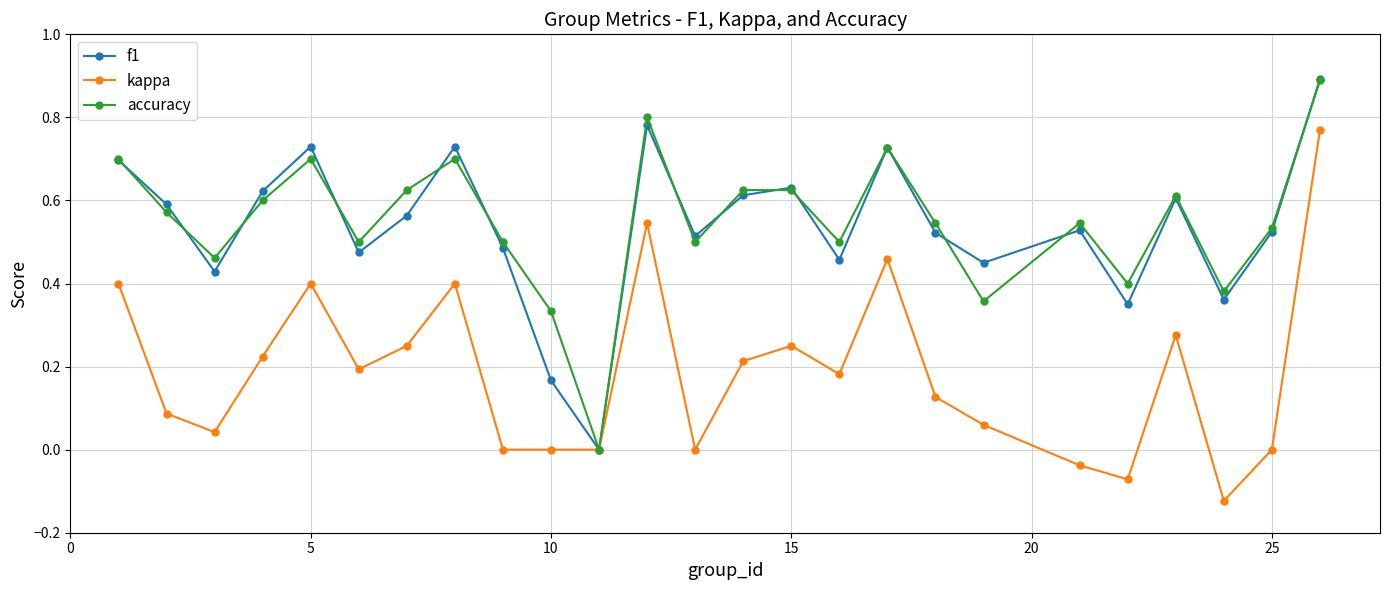

True or false: kappa has more than 1 points higher than both neighbors.

True